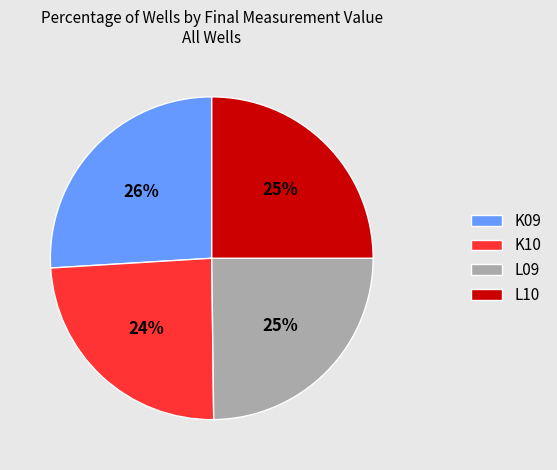

Do K10 and L09 together represent more than half of the pie?

No